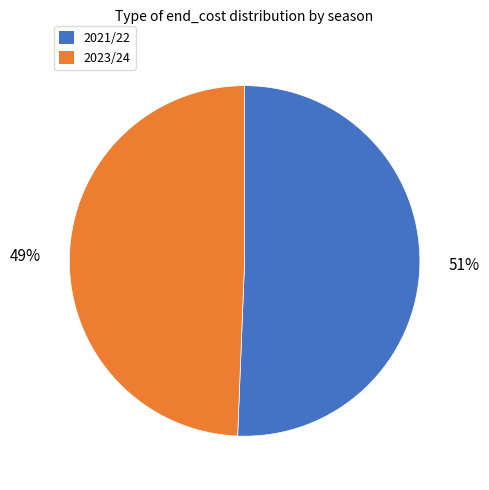

The 2021/22 slice represents 51% of the pie. True or false?

True